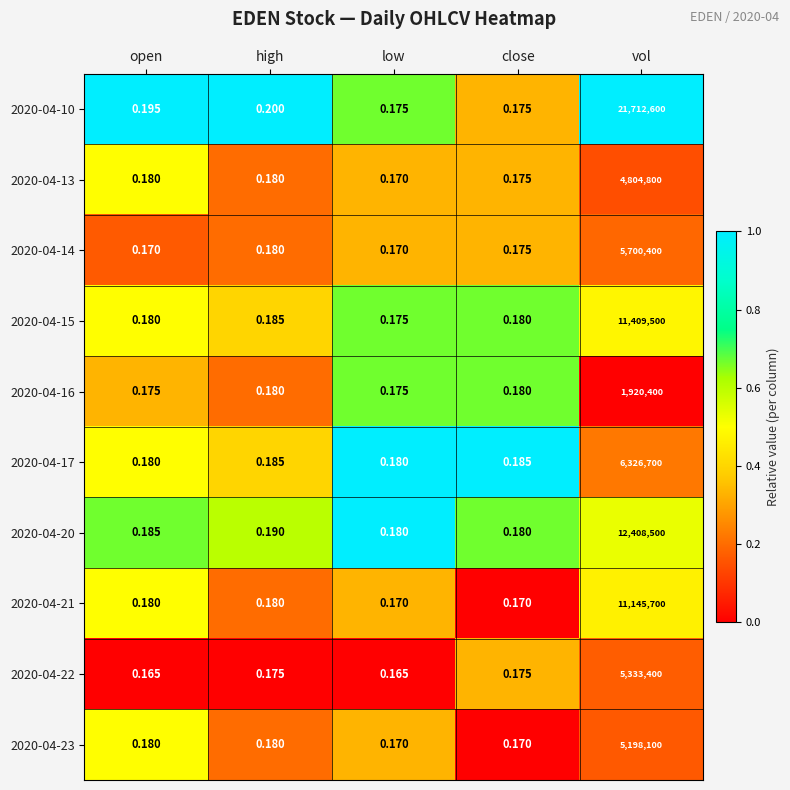

At which category is the sum across all series the highest?

vol